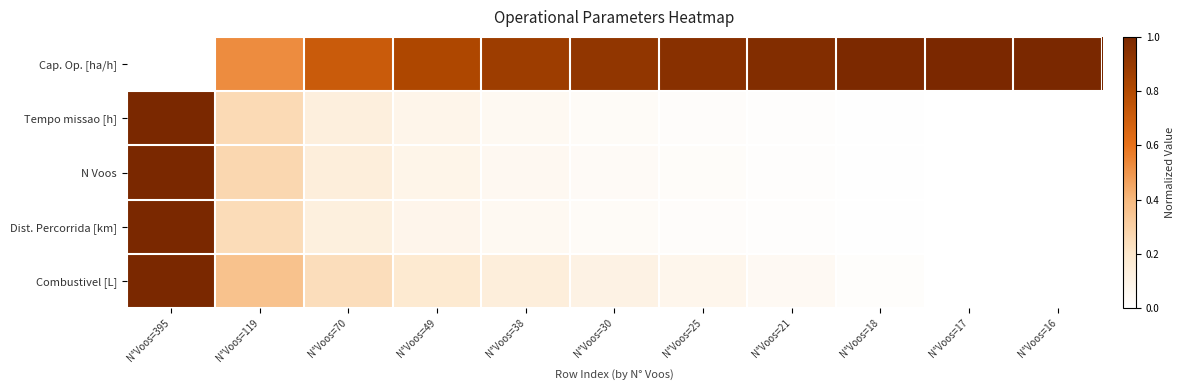

Which series has the largest total across all categories?

Cap. Op. [ha/h]